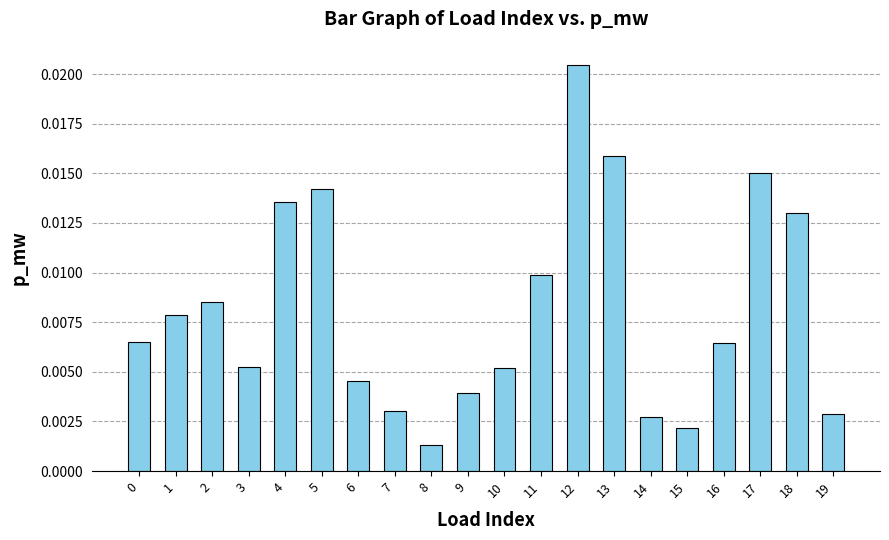

Between 9 and 17, which is larger?

17